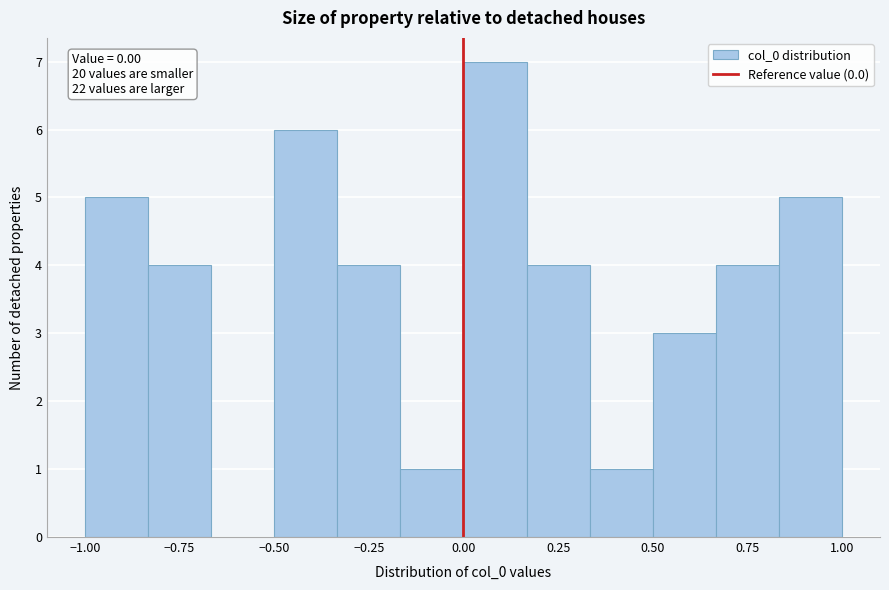

Around what value on the x-axis is the tallest bar? Give the approximate position of its centre, as read against the axis.

0.10